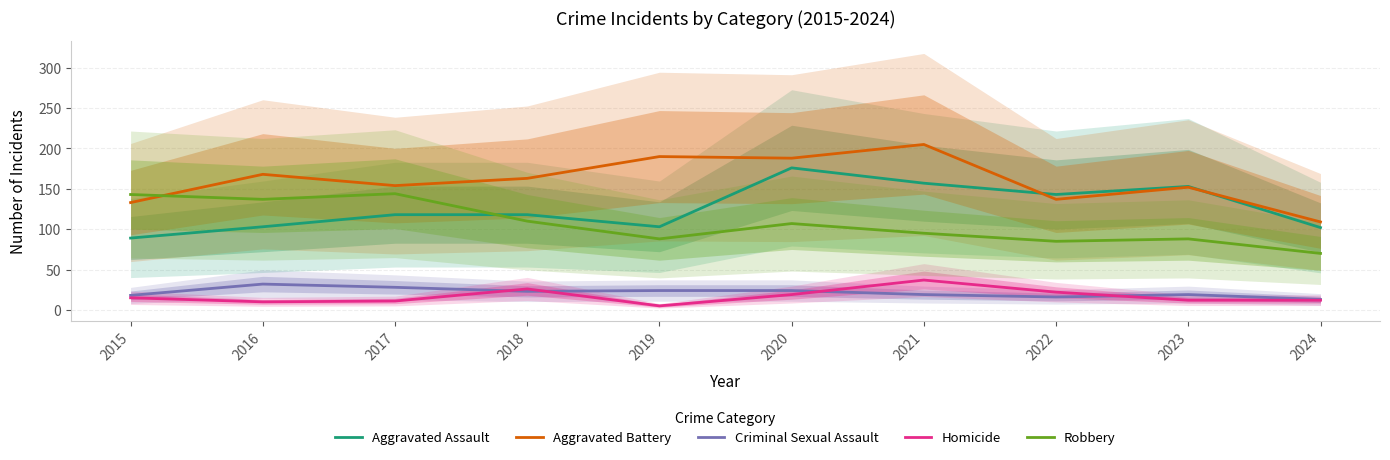

Where is Robbery nearest to the value 107?

2020